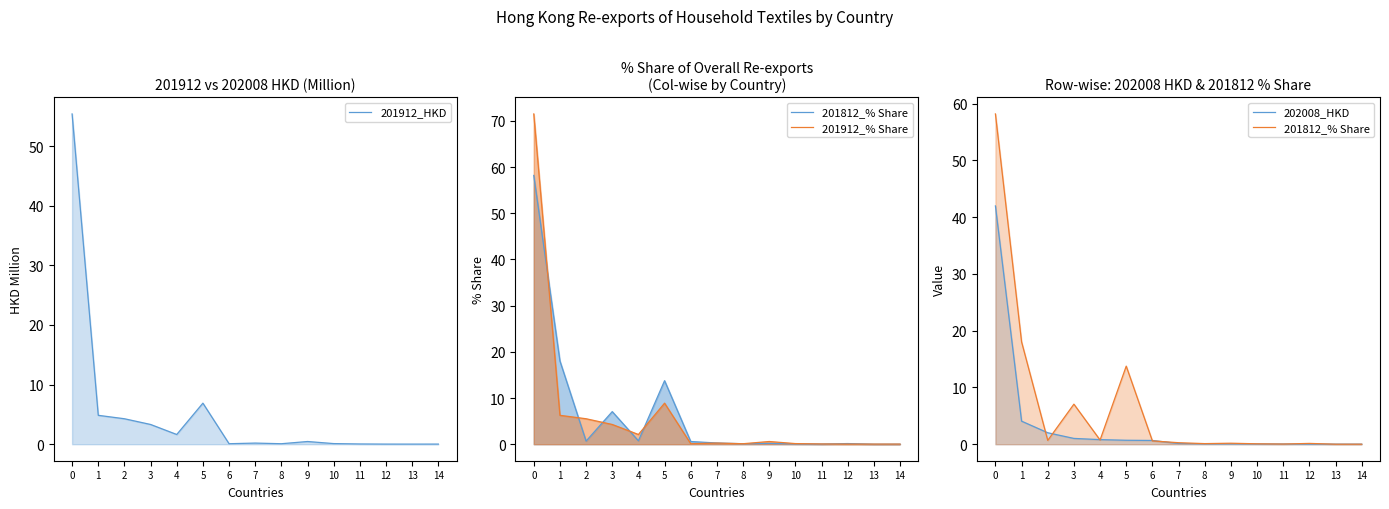

What is the maximum value shown in the chart?

71.5